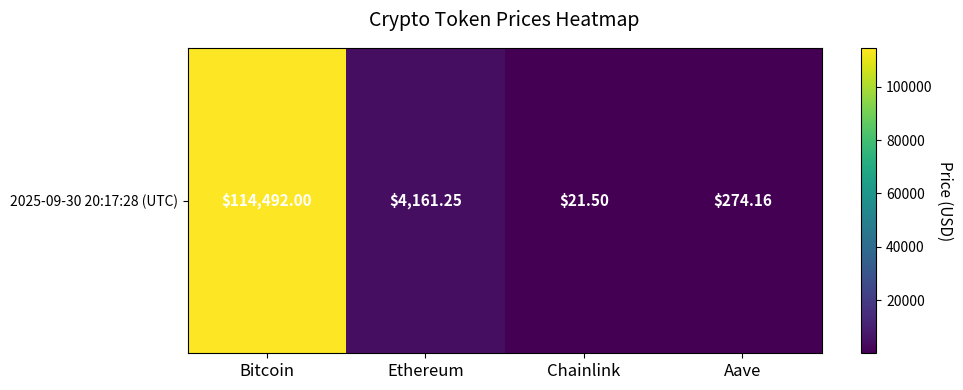

Which has a higher value, Chainlink or Bitcoin?

Bitcoin